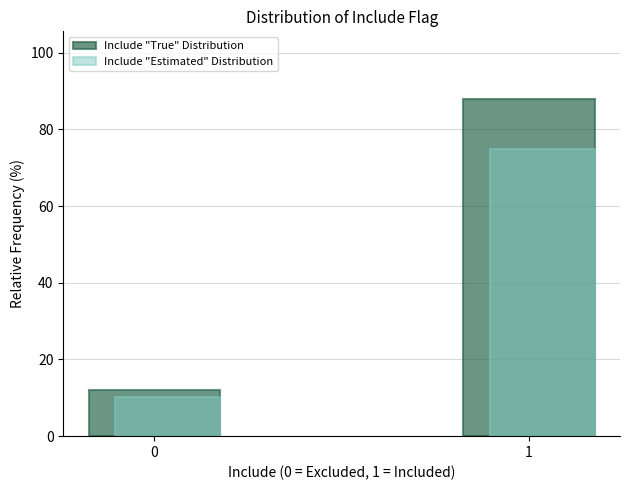

Is it true that Include "True" Distribution equals 19.6 at 0?

False